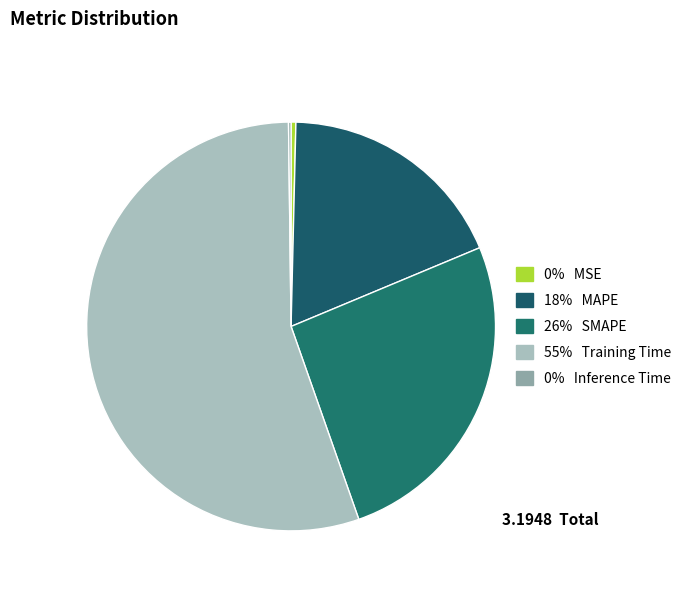

How many slices are in this pie chart?

5